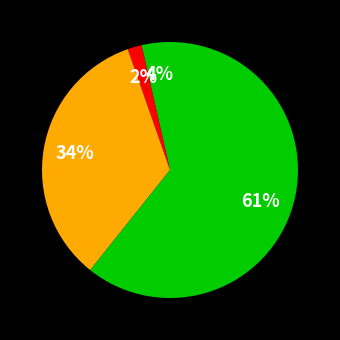

How many slices are in this pie chart?

4